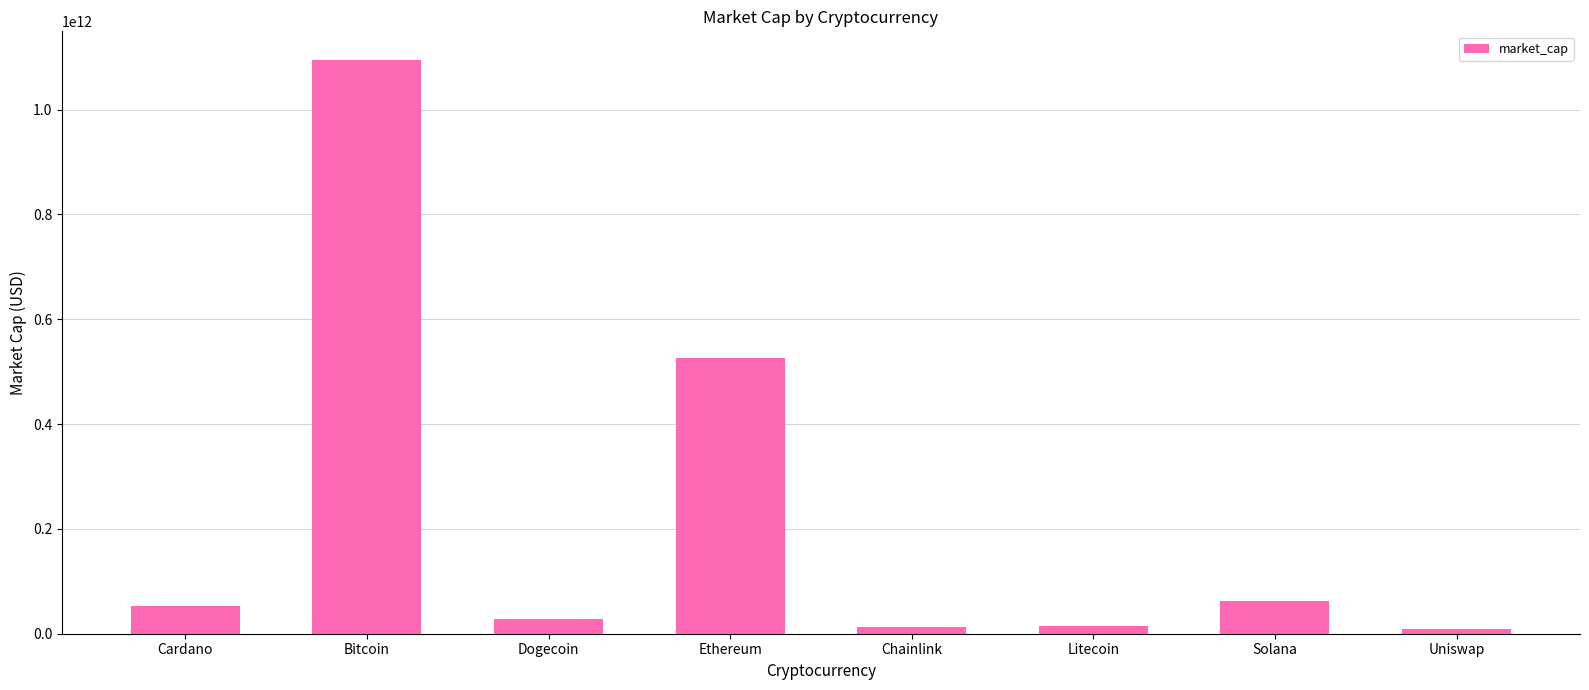

What is the difference between the maximum and minimum values?

1084964739579